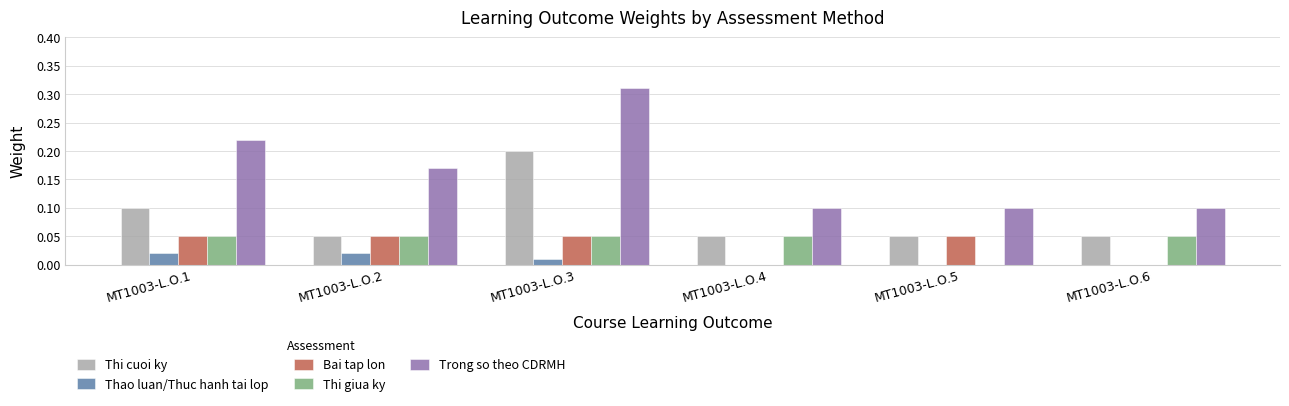

Which category has the highest value across all series?

MT1003-L.O.3